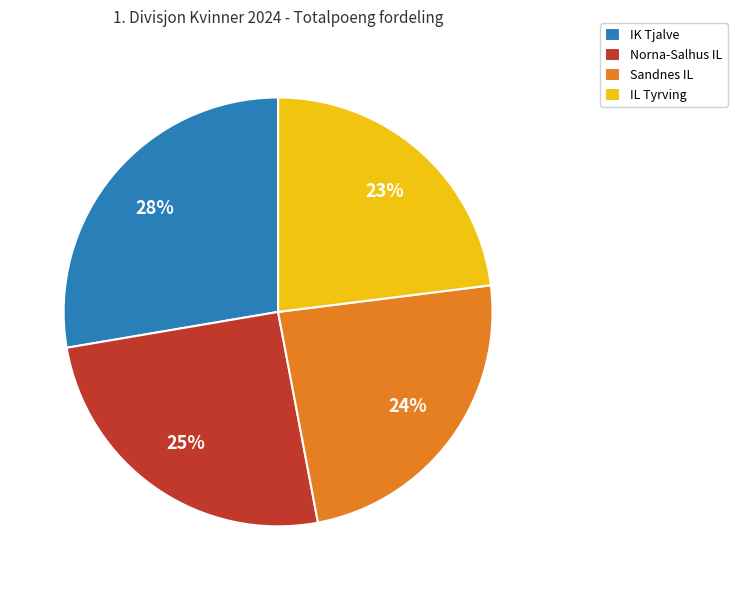

To the nearest percent, what percentage of the pie is Sandnes IL?

24%